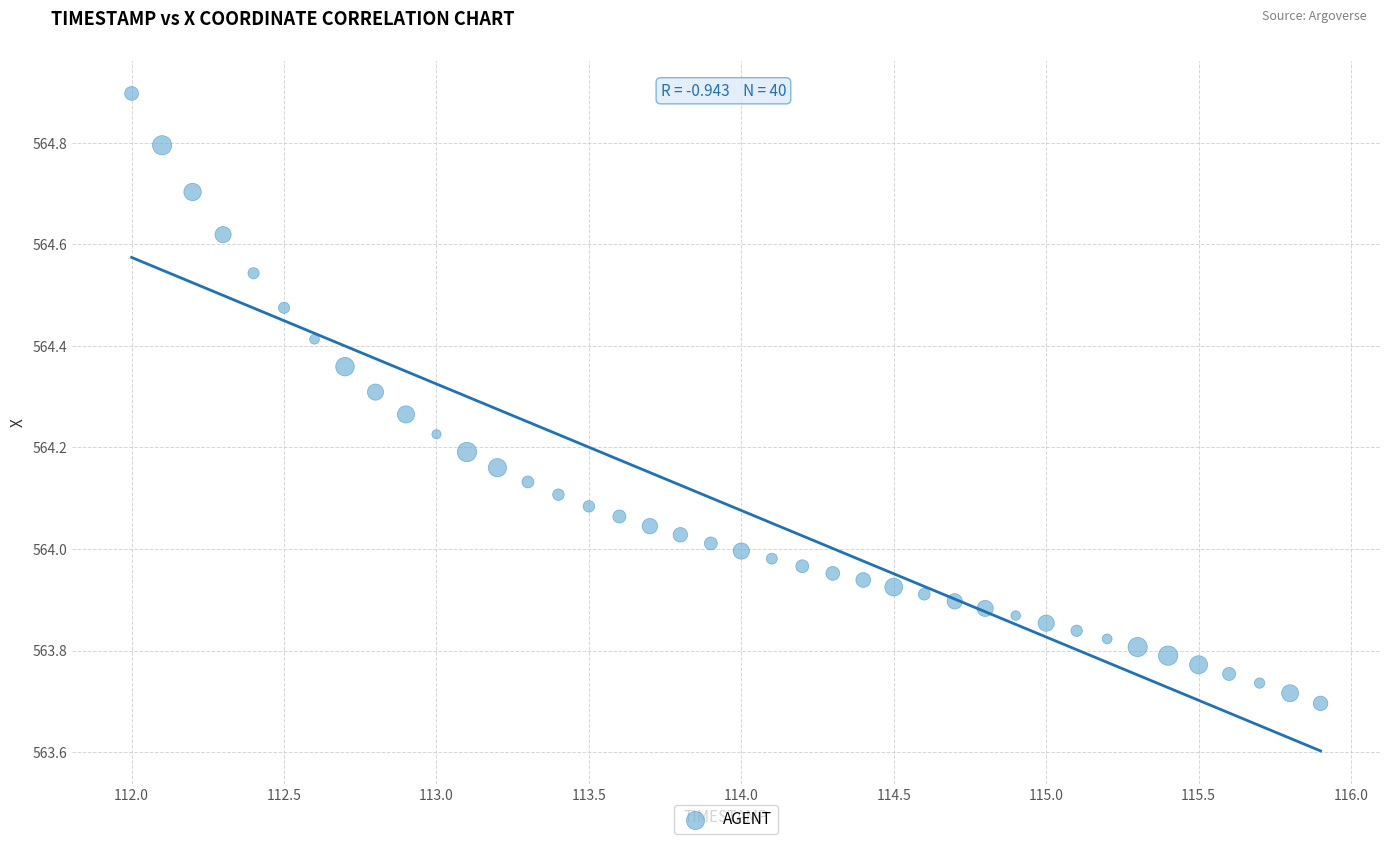

What is the range of X values (max minus min)?

3.9